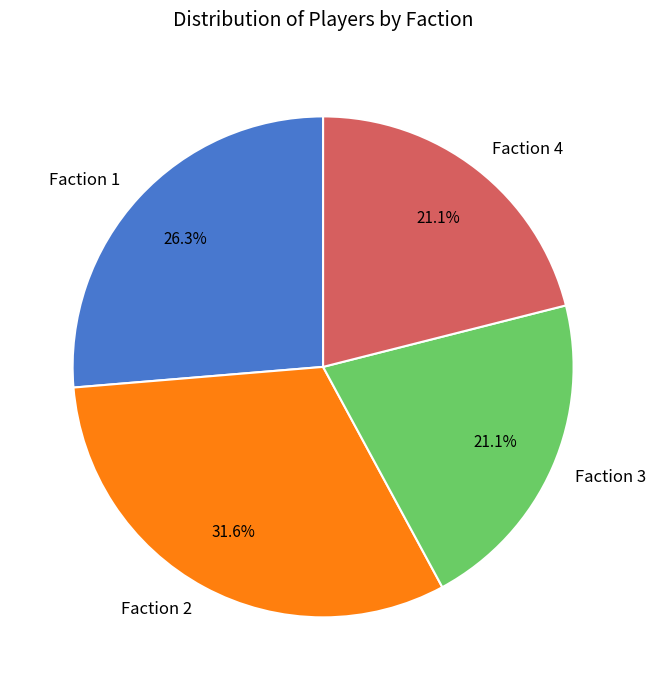

The Faction 3 slice represents 21% of the pie. True or false?

True